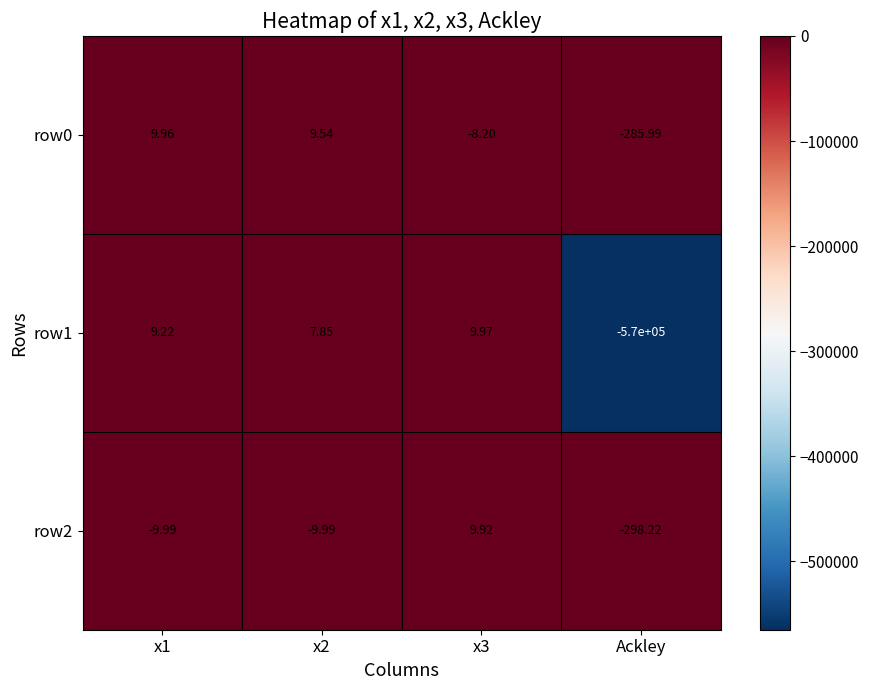

Is the value of row0 at x3 greater than the value of row1 at Ackley?

Yes